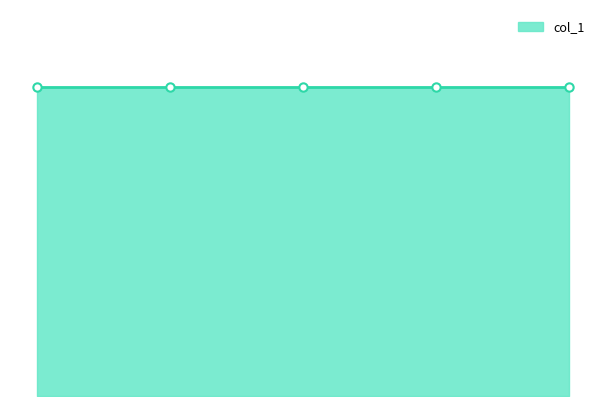

Which series has the largest range (max minus min)?

col_1